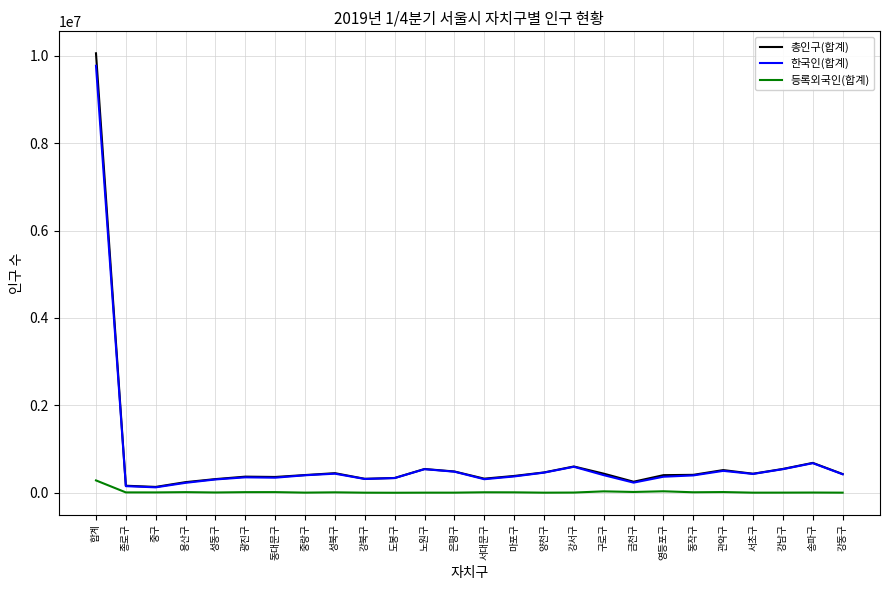

What is the minimum value for 등록외국인(합계)?

2269